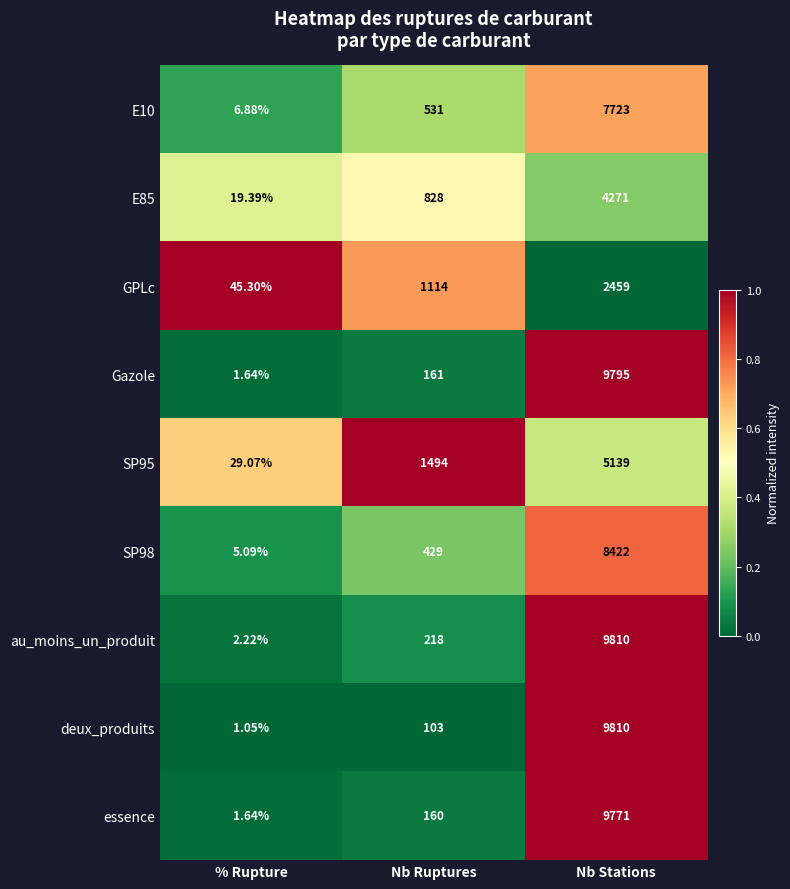

Which series has the largest total across all categories?

au_moins_un_produit